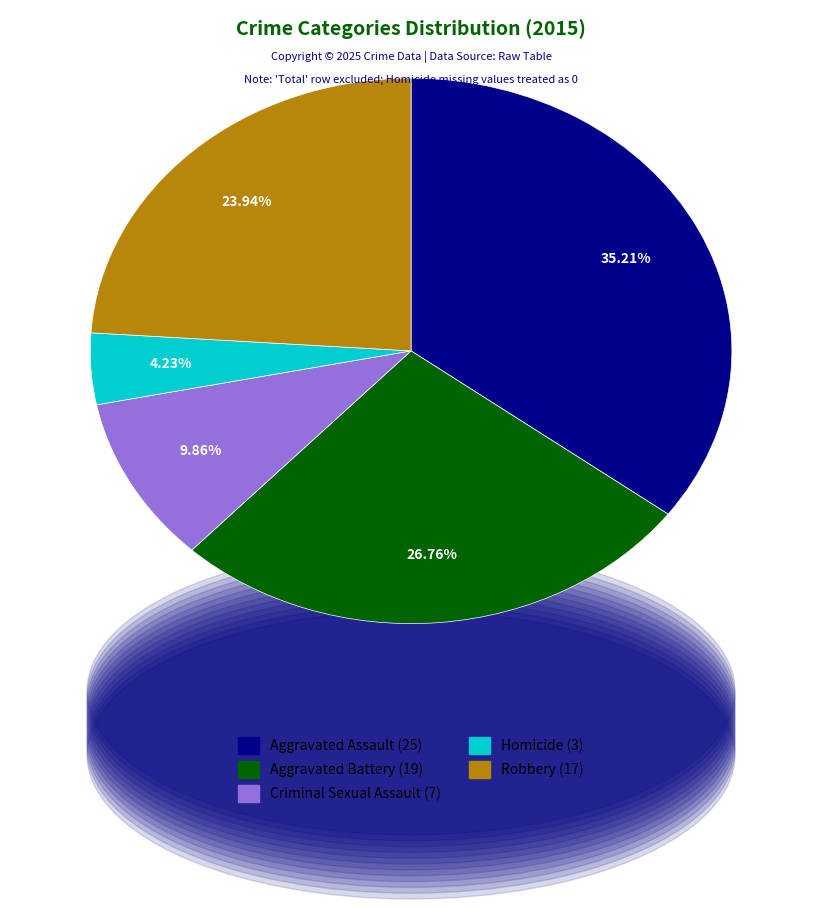

How many segments does this pie chart have?

5